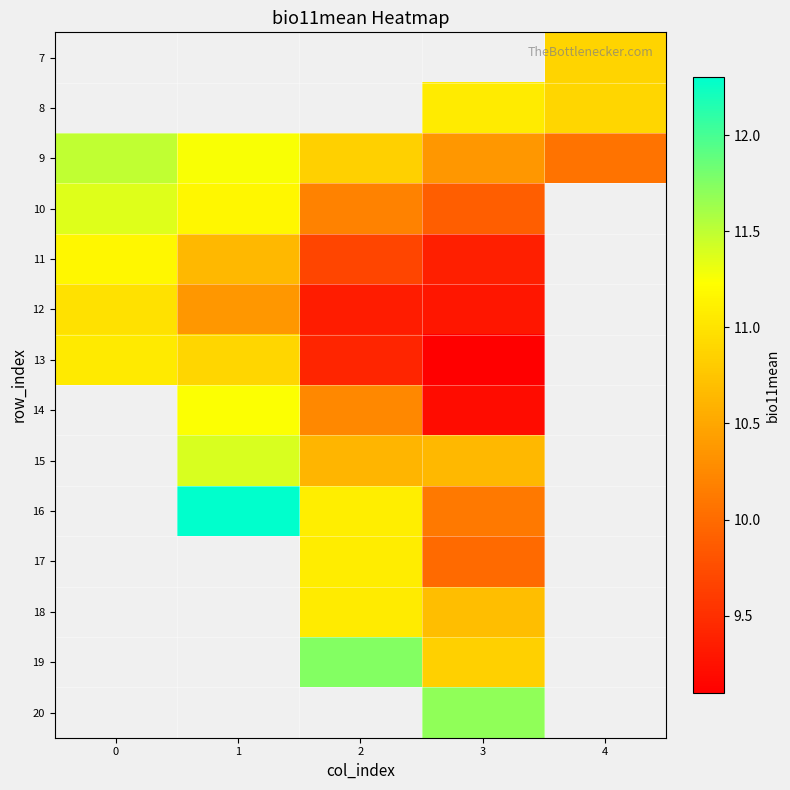

Is it true that row_6 equals 10.9 at 1?

True